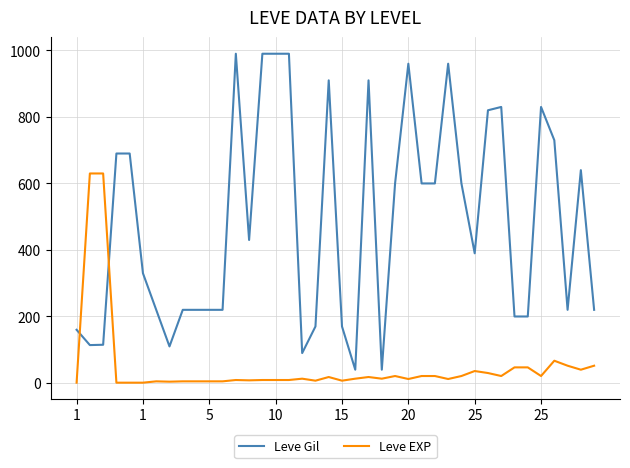

Which series has the largest total across all categories?

Leve Gil